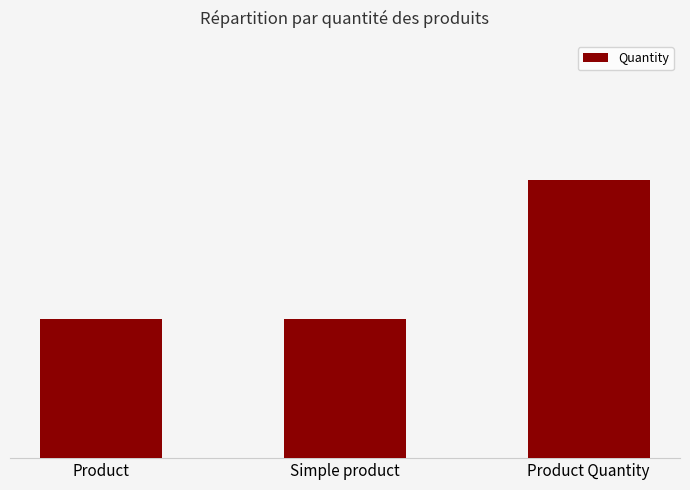

Does the chart contain any negative values?

No